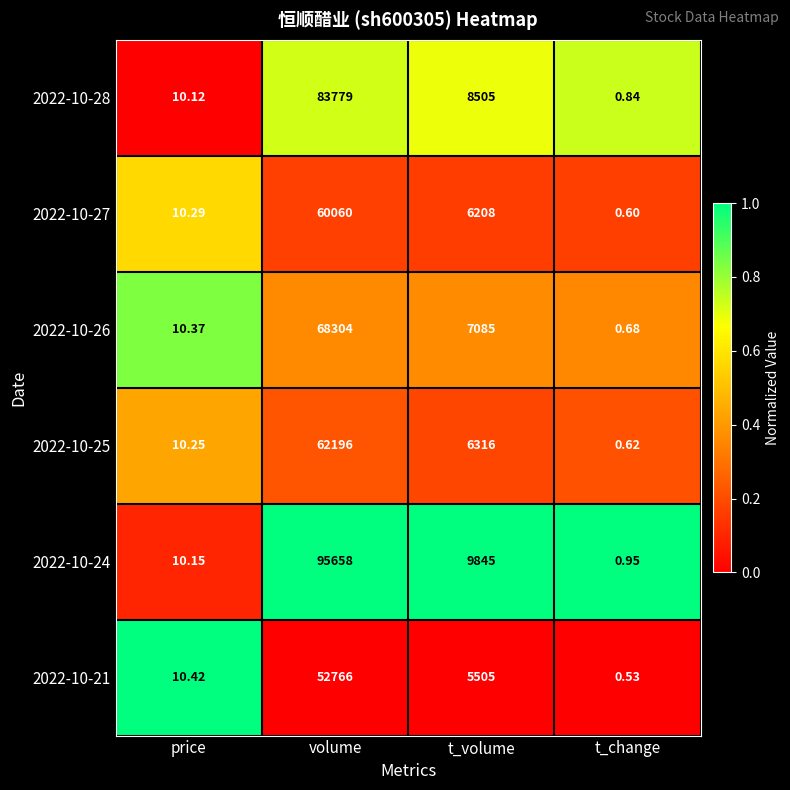

At which label does 2022-10-28 reach its minimum?

t_change